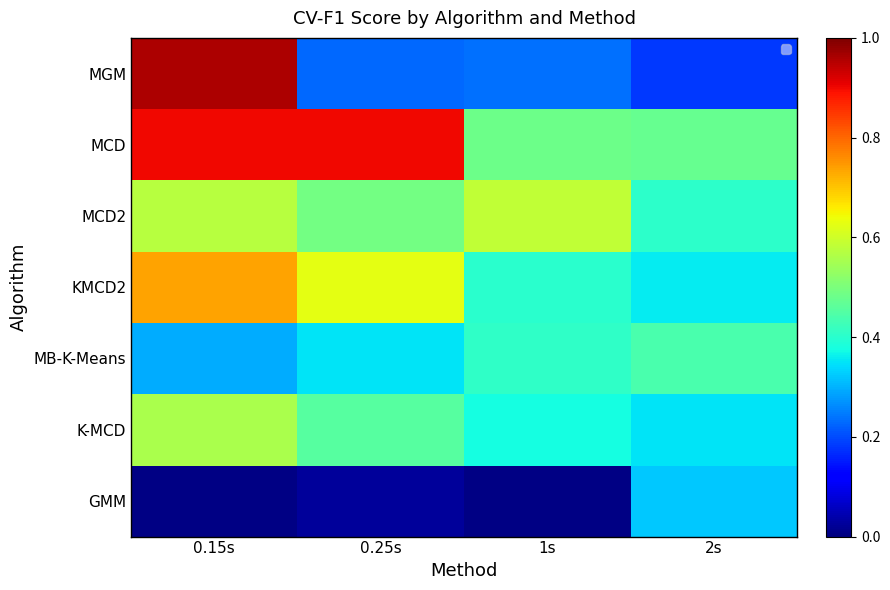

At which category is the sum across all series the highest?

0.15s